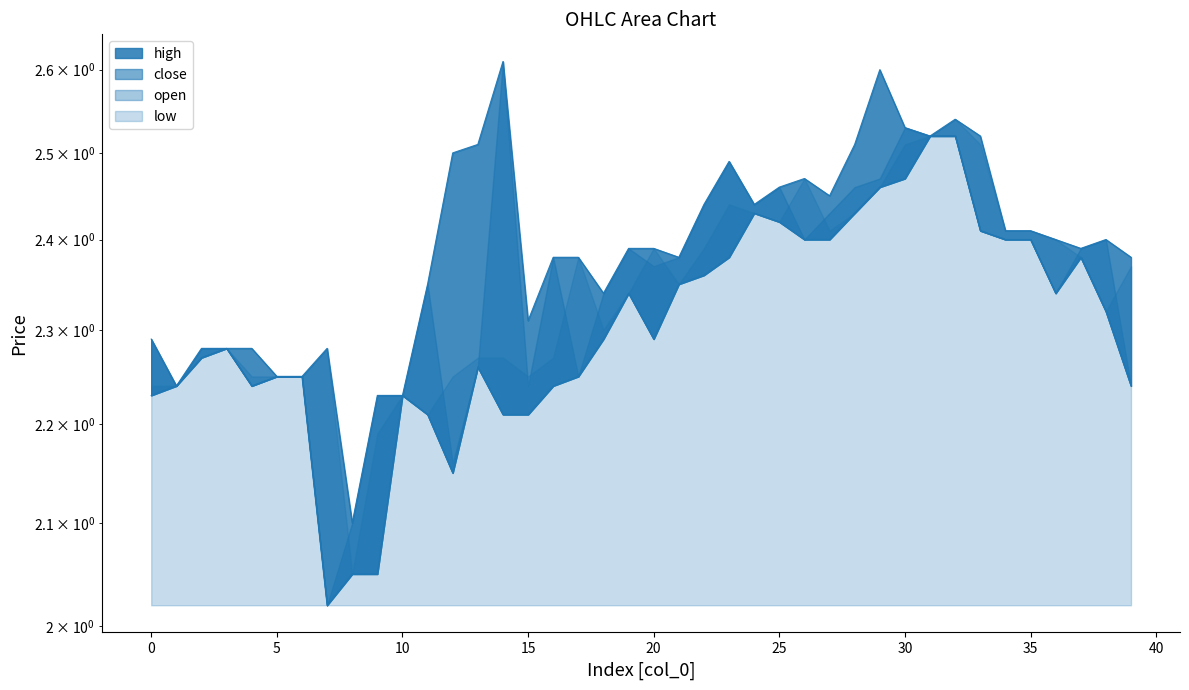

What is the value of the high point at the 14th from the left?

2.5